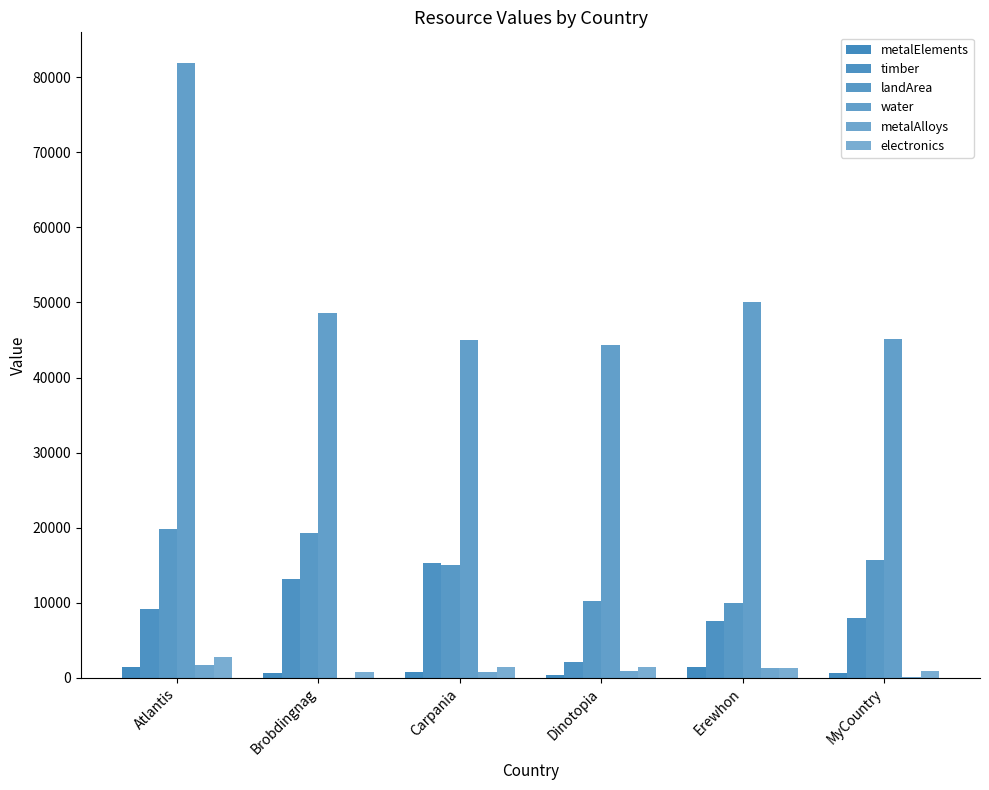

Reading right to left, extract all data points from this chart.

metalElements: 616.0	1424.0	453.0	760.0	707.8	1423.2
timber: 8015.0	7550.0	2161.2	15350.0	13221.6	9184.7
landArea: 15657.3	10000.0	10253.0	15000.0	19237.5	19802.9
water: 45149.4	50000.0	44390.7	45000.0	48600.0	81859.9
metalAlloys: 82.9	1308.0	973.2	752.0	39.0	1764.9
electronics: 984.9	1320.0	1494.0	1412.0	762.0	2819.1